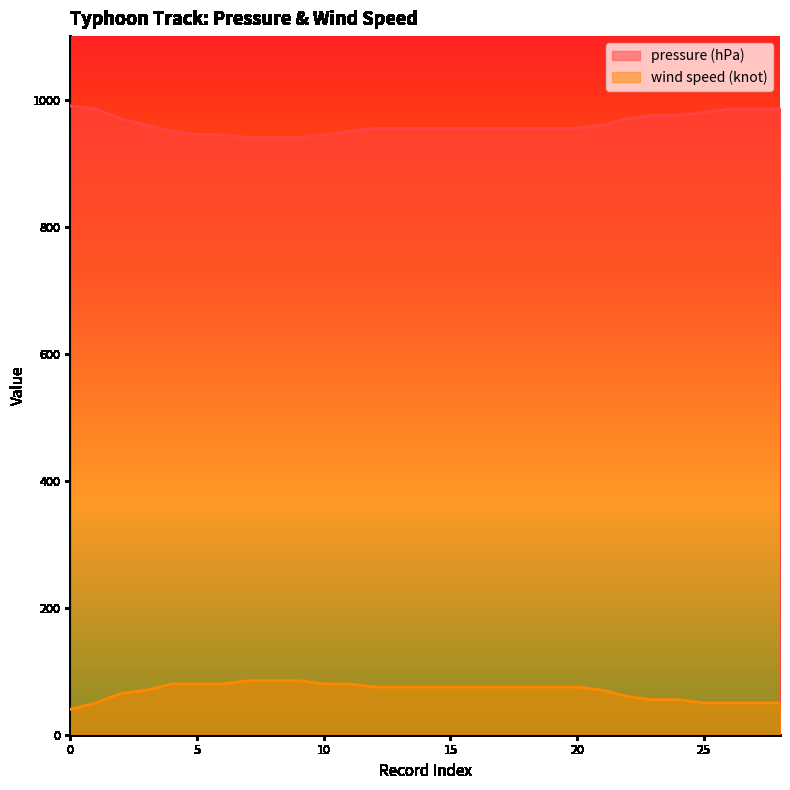

What is the difference between the maximum and minimum values in the pressure (hPa) series?

50